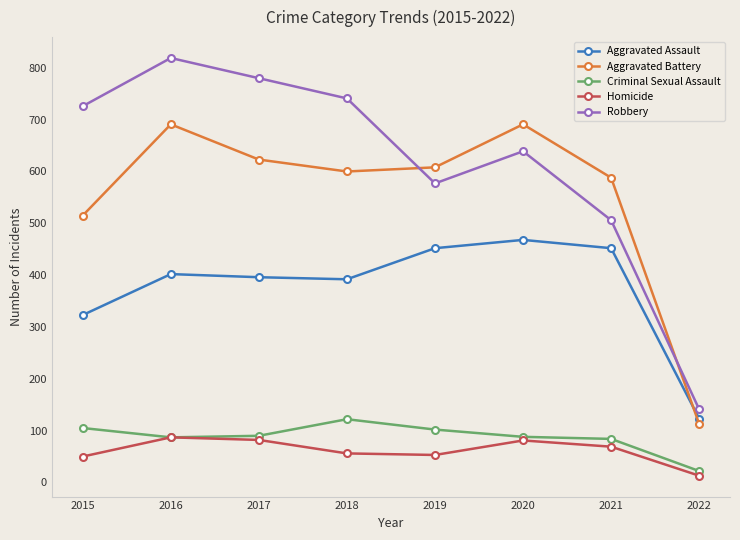

True or false: Criminal Sexual Assault has a value of 105 at 2015.

True